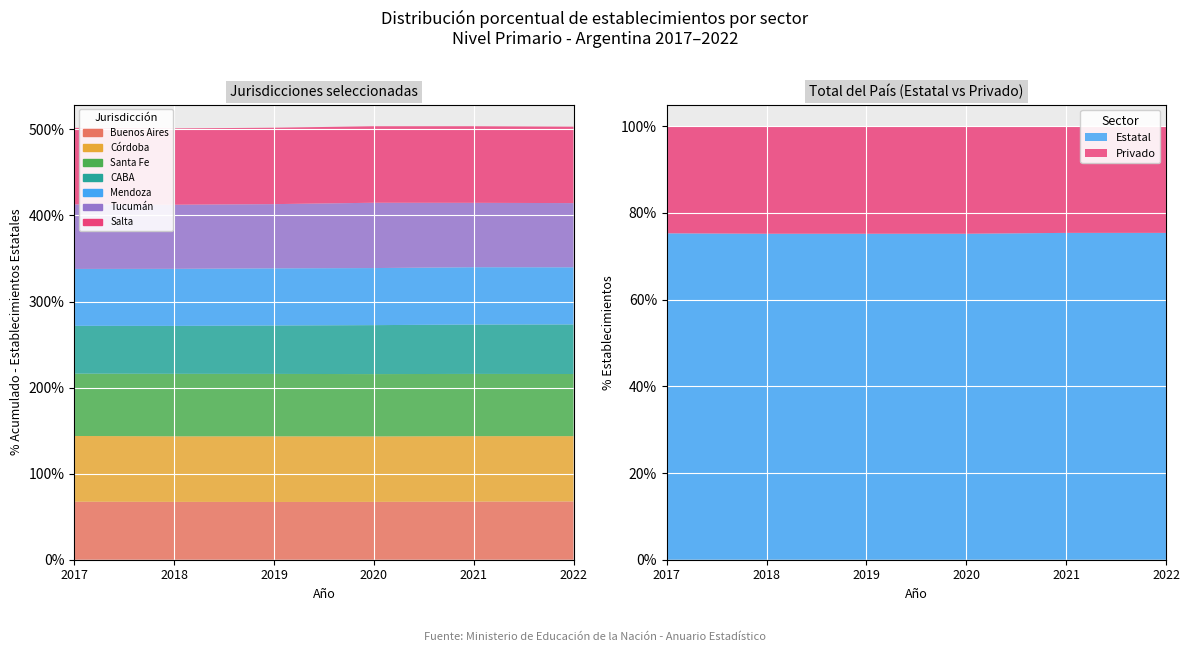

Reading left to right, list all the values displayed in this chart.

Estatal: 75.3	75.2	75.2	75.2	75.4	75.4
Privado: 24.7	24.8	24.8	24.8	24.6	24.6